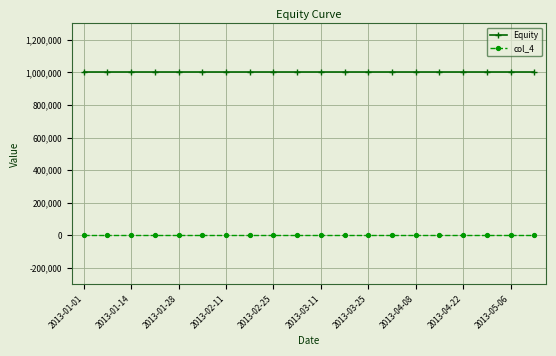

Which series has the largest total across all categories?

Equity